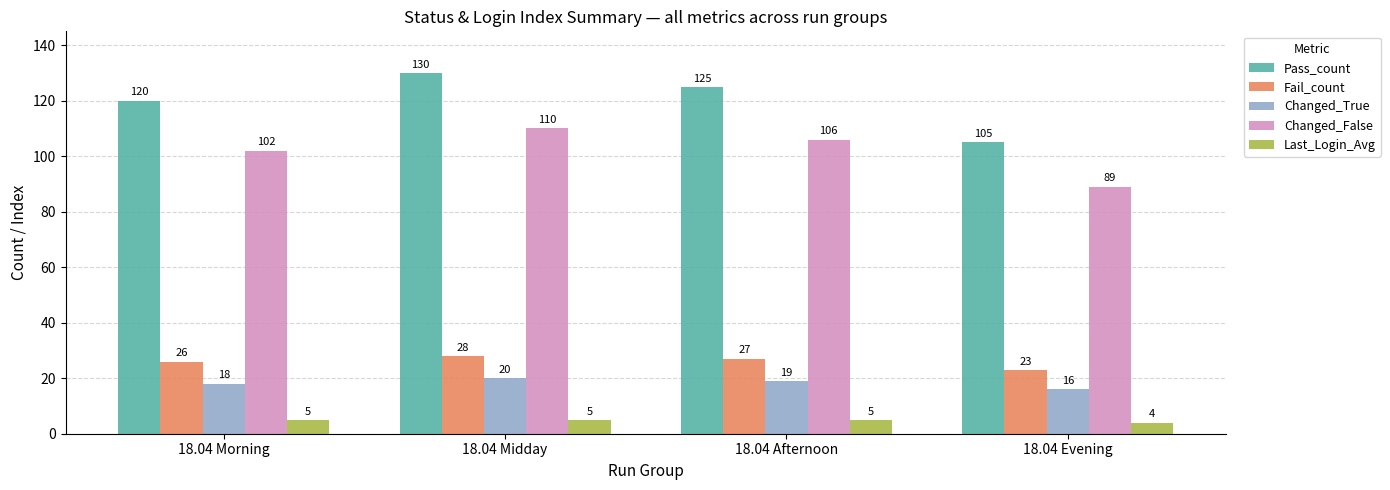

What is the sum of all Changed_True values?

73